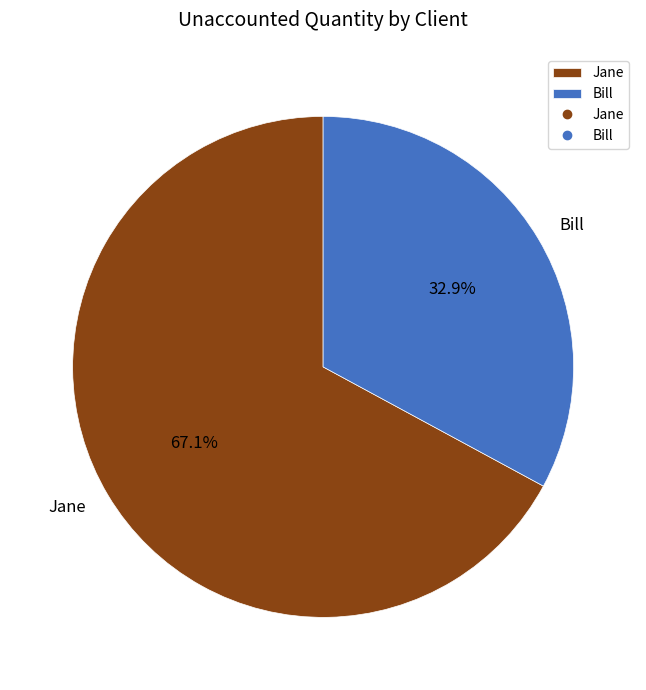

Which has a higher value, Jane or Bill?

Jane